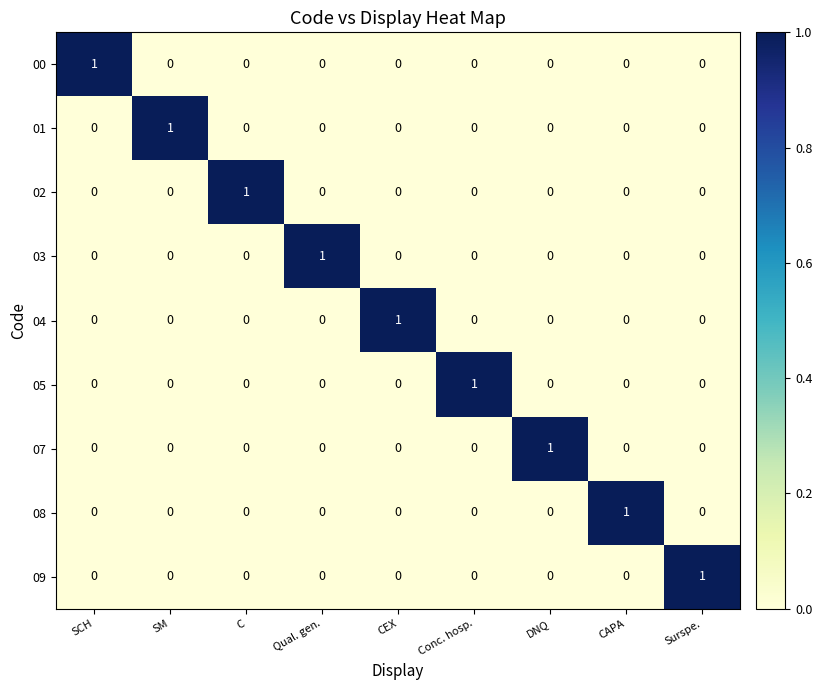

The value of 05 at CEX is 0. True or false?

True